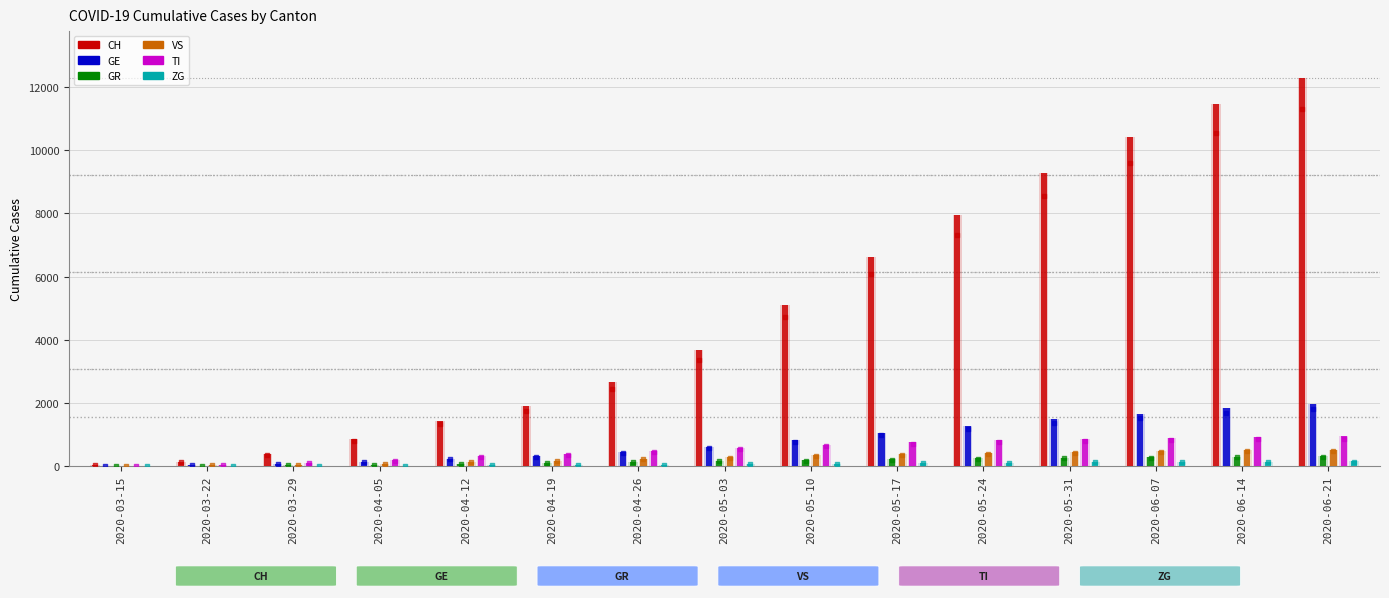

What are all the series names shown in the legend?

CH, GE, GR, VS, TI, ZG